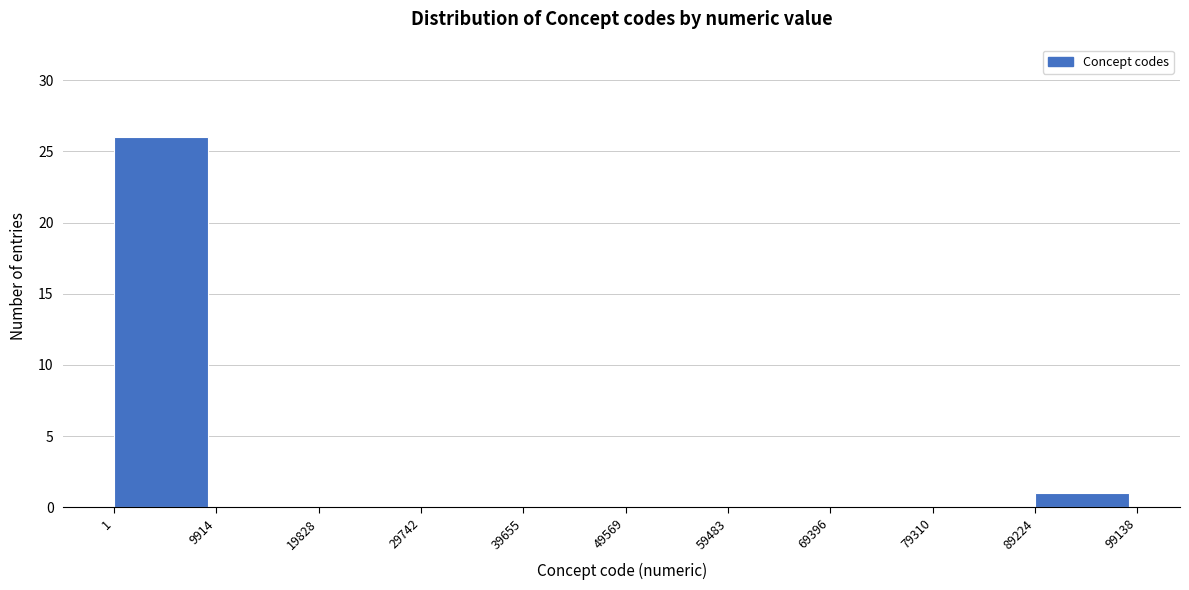

Reading left to right, transcribe this chart: for each bar, give the range it covers on the x-axis and its height. The values are not printed on the chart, so give them approximately, as read against the axis.

1 to 9914: 26
9914 to 19828: 0
19828 to 29742: 0
29742 to 39655: 0
39655 to 49569: 0
49569 to 59483: 0
59483 to 69396: 0
69396 to 79310: 0
79310 to 89224: 0
89224 to 99138: 1